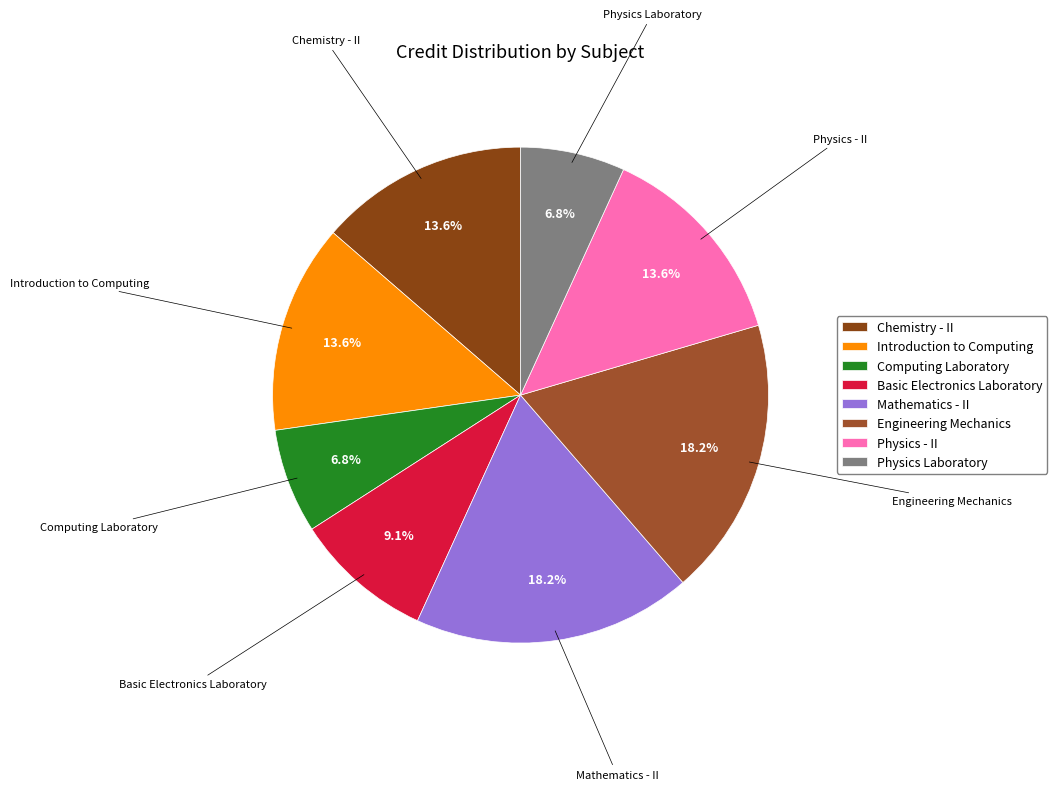

Approximately how many times larger is the value at Physics Laboratory compared to Introduction to Computing?

0.5